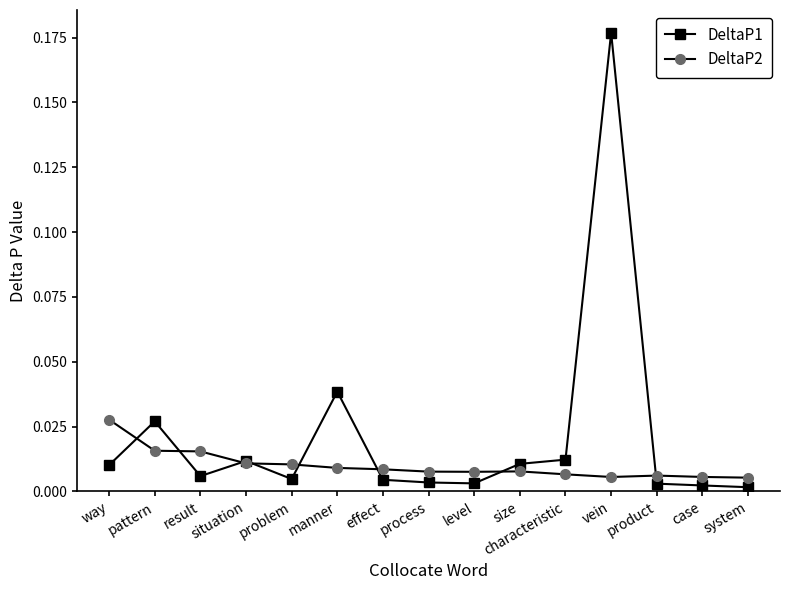

Is the value of DeltaP2 at case greater than the value of DeltaP1 at system?

Yes